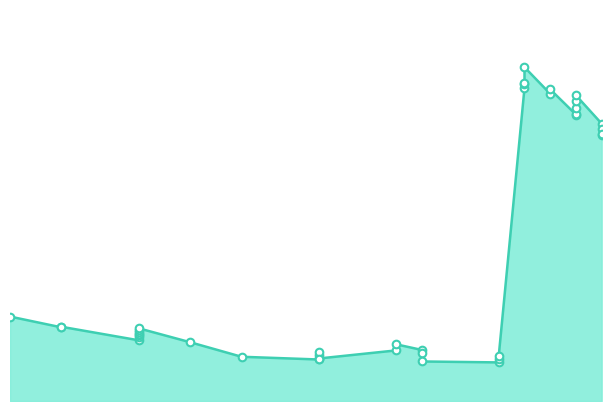

Which has a higher value, 12/12/2022 or 16/12/2022?

12/12/2022